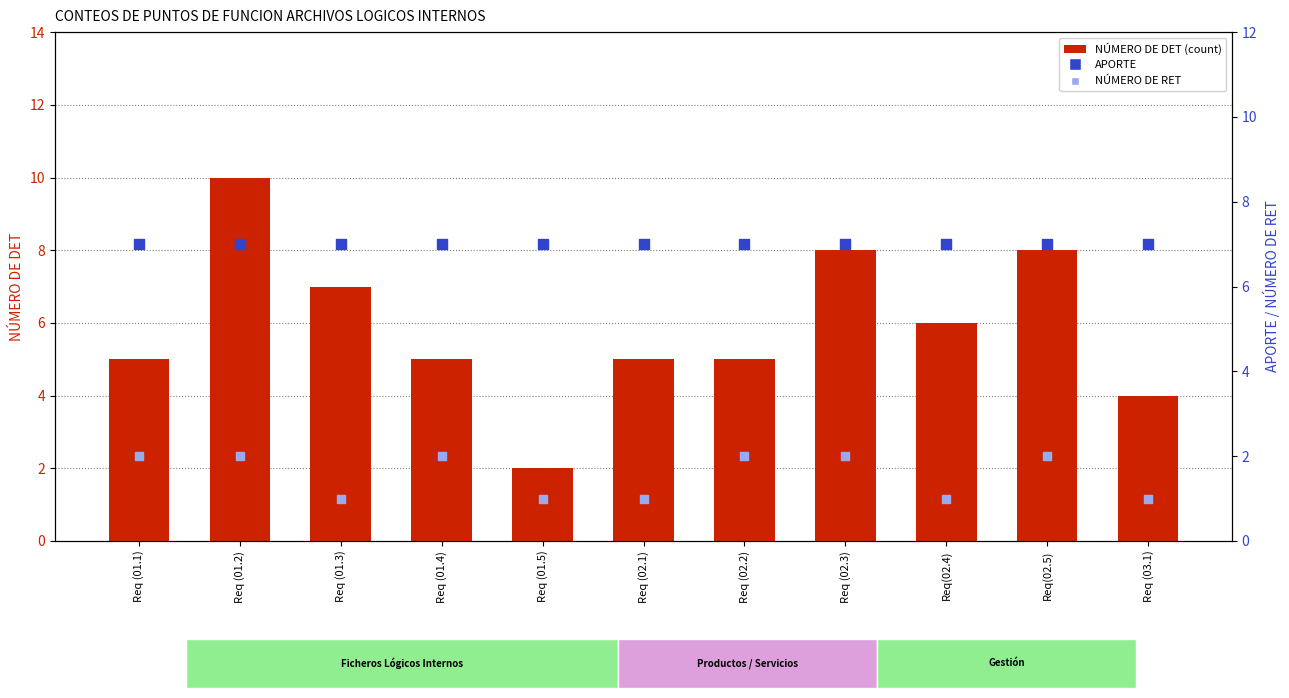

What is the total value across all series at Req (03.1)?

12